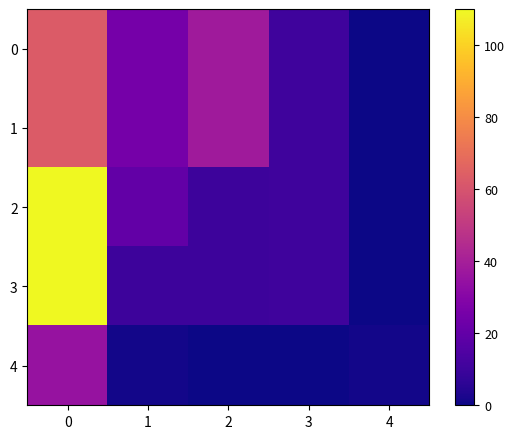

Between 2 and 1, which is larger?

2